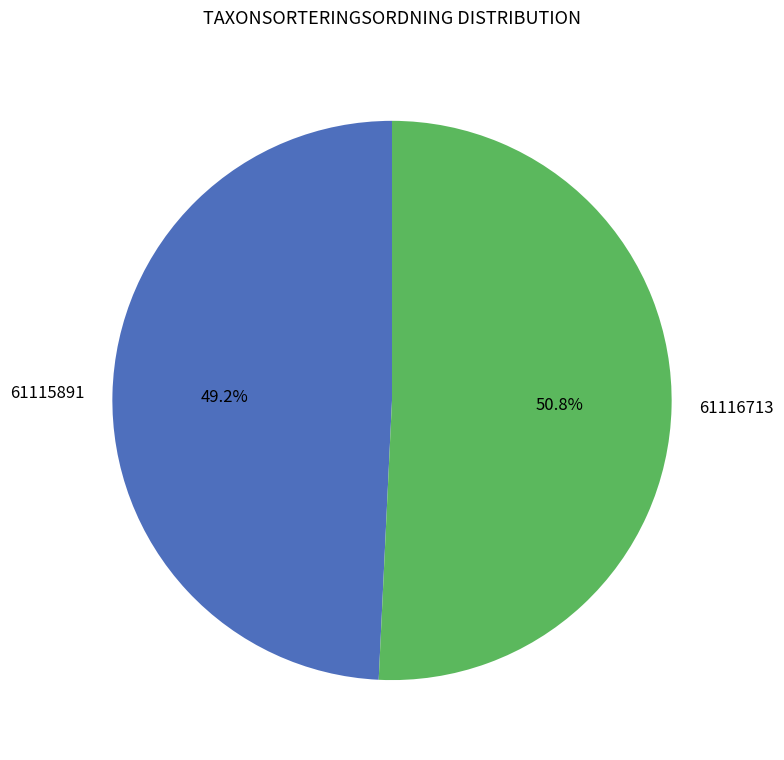

How many segments does this pie chart have?

2